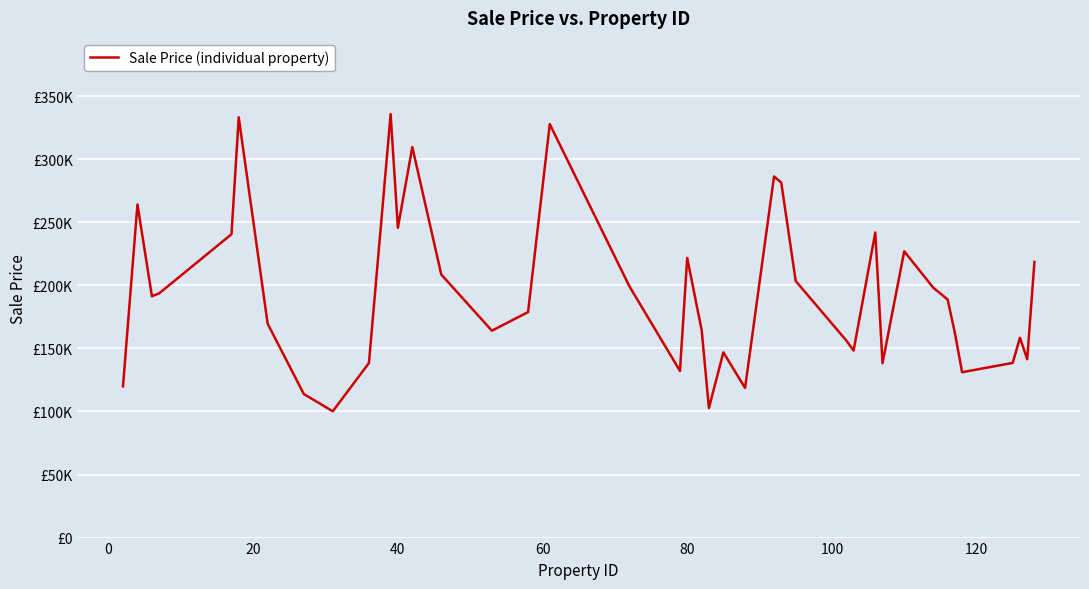

Does the chart display data point markers on the line(s)?

No